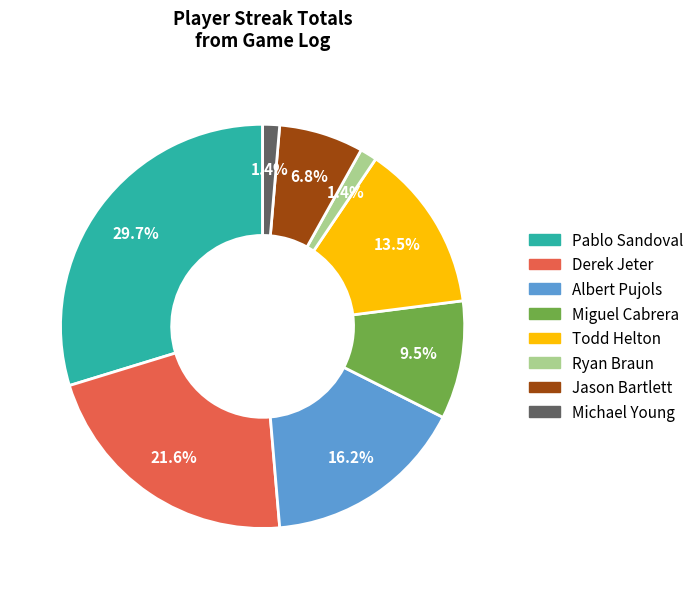

To the nearest percent, what portion does Pablo Sandoval represent?

30%